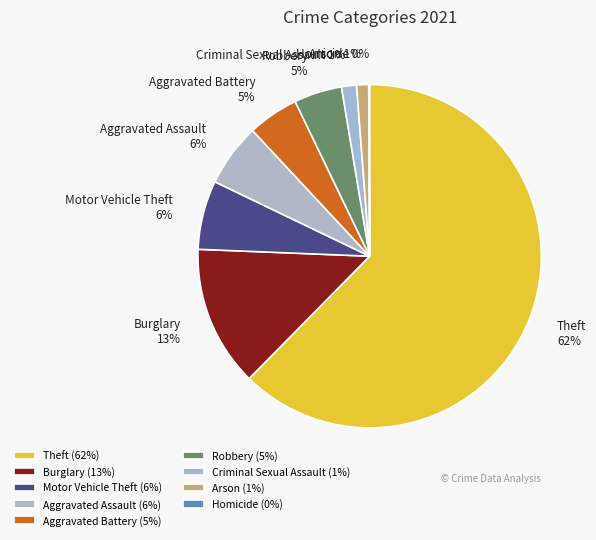

Does Aggravated Assault represent more than half of the total?

No